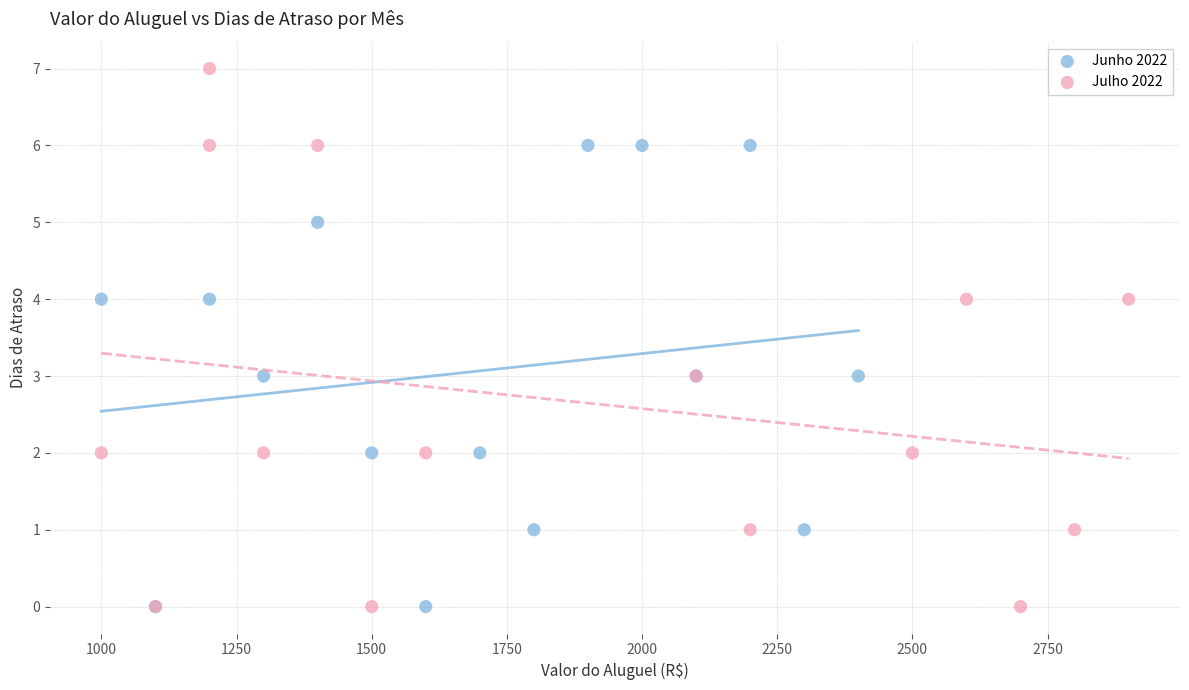

Which series reaches the maximum Y coordinate?

Julho 2022